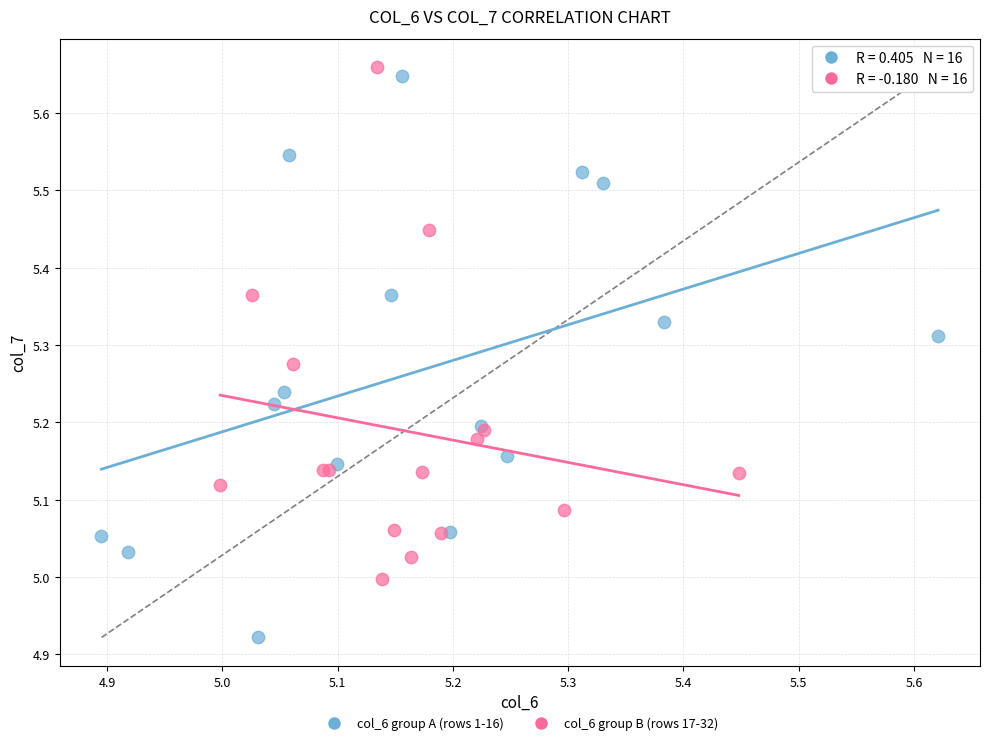

Which series reaches the minimum Y coordinate?

col_6 group A (rows 1-16)